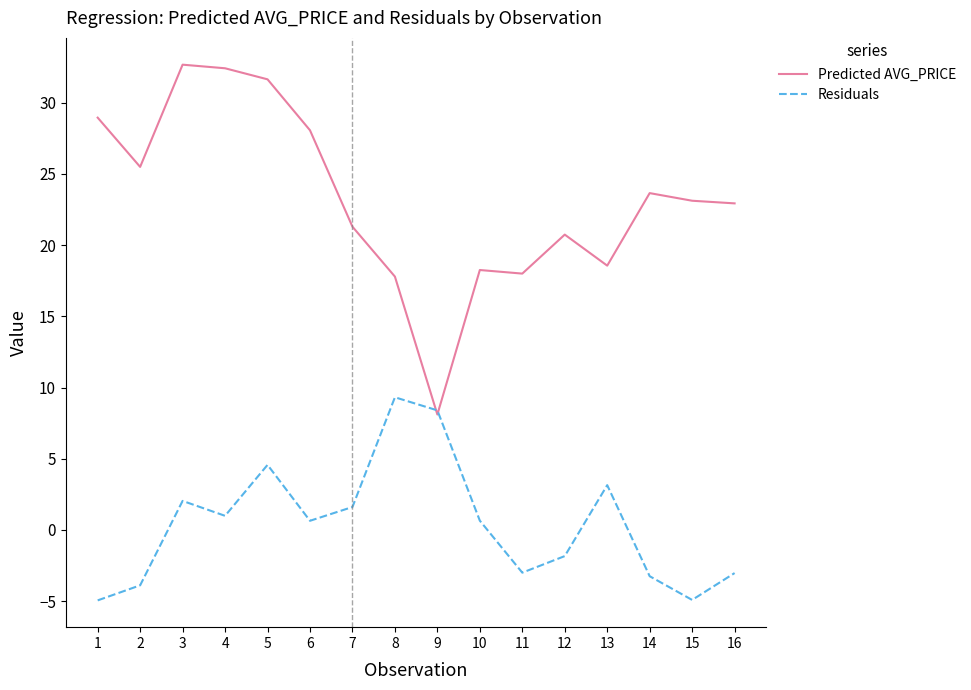

What is the sum of the Predicted AVG_PRICE values at 14 and 3?

56.3